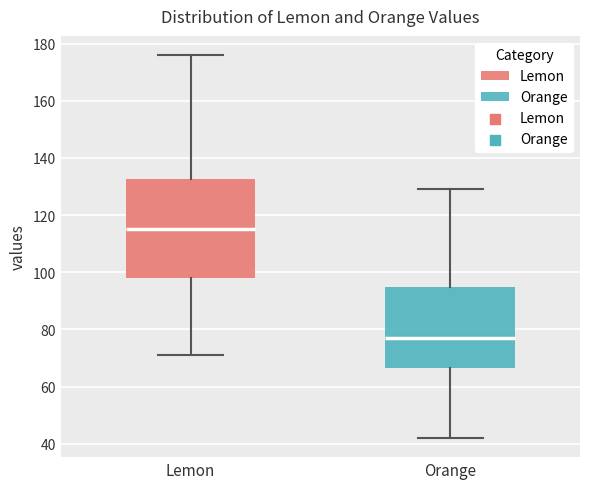

Reading left to right, read every box against the y-axis: the position of its median line, the range the box covers, and the ends of its whiskers. The values are not printed on the chart, so give them approximately, as read against the axis.

Lemon: median 116, box 98 to 132, whiskers 72 to 176
Orange: median 78, box 66 to 96, whiskers 42 to 130